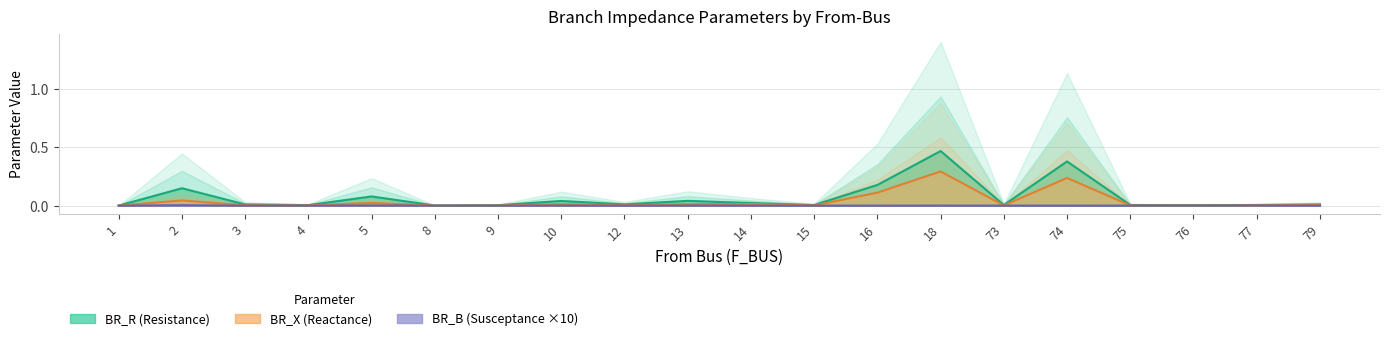

What is the sum of all BR_X values?

0.8